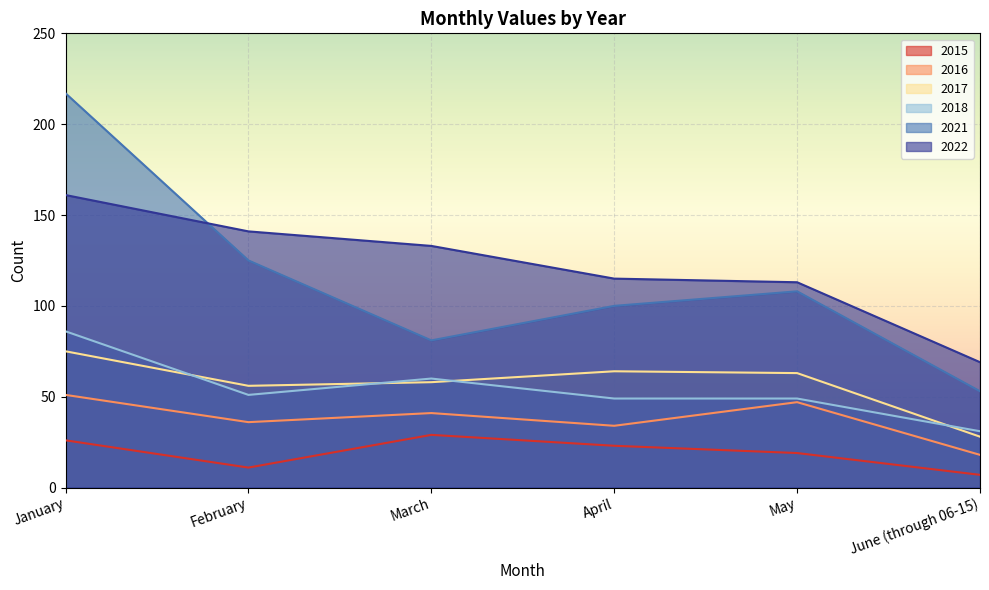

Reading left to right, what are all the values shown in this chart?

2015: January=26	February=11	March=29	April=23	May=19	June (through 06-15)=7
2016: January=51	February=36	March=41	April=34	May=47	June (through 06-15)=18
2017: January=75	February=56	March=58	April=64	May=63	June (through 06-15)=28
2018: January=86	February=51	March=60	April=49	May=49	June (through 06-15)=31
2021: January=217	February=125	March=81	April=100	May=108	June (through 06-15)=53
2022: January=161	February=141	March=133	April=115	May=113	June (through 06-15)=69